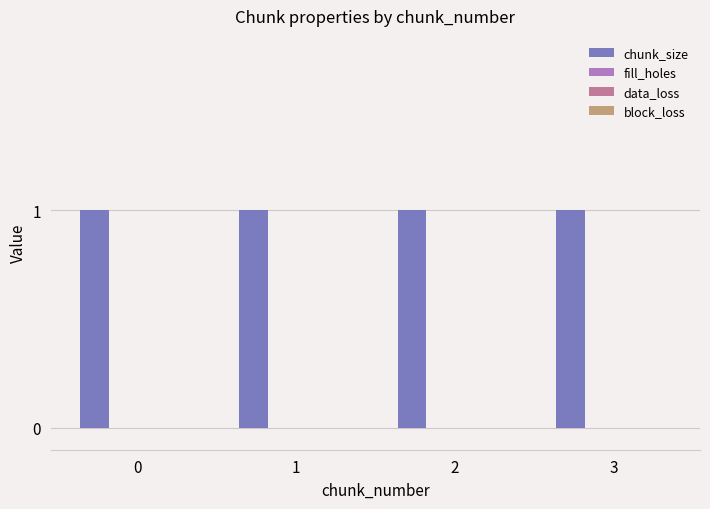

Which series has the largest total across all categories?

chunk_size